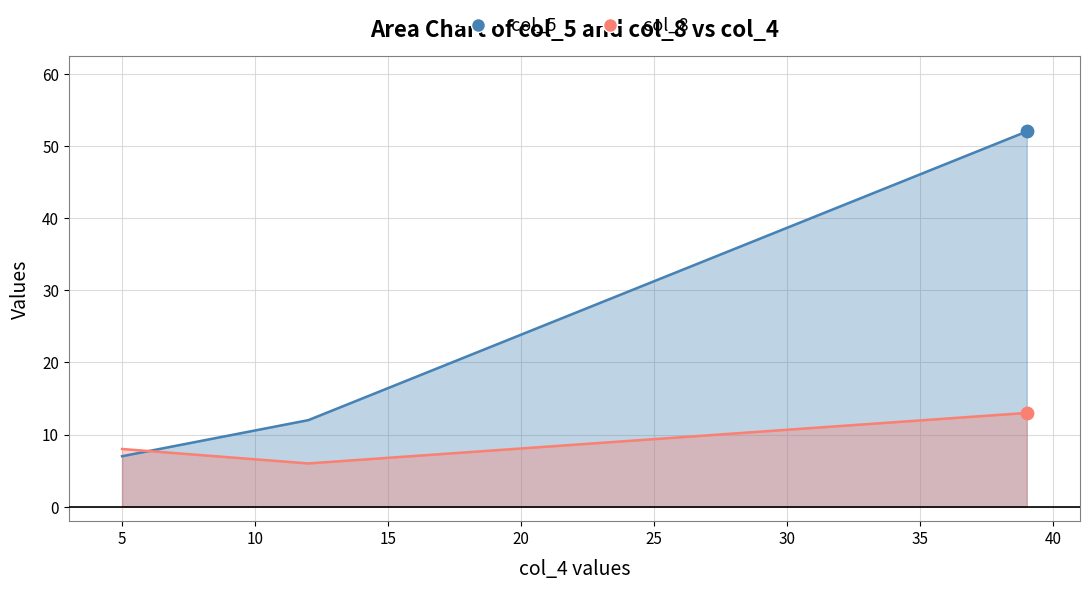

What is the total value across all series at jackcmac?

18